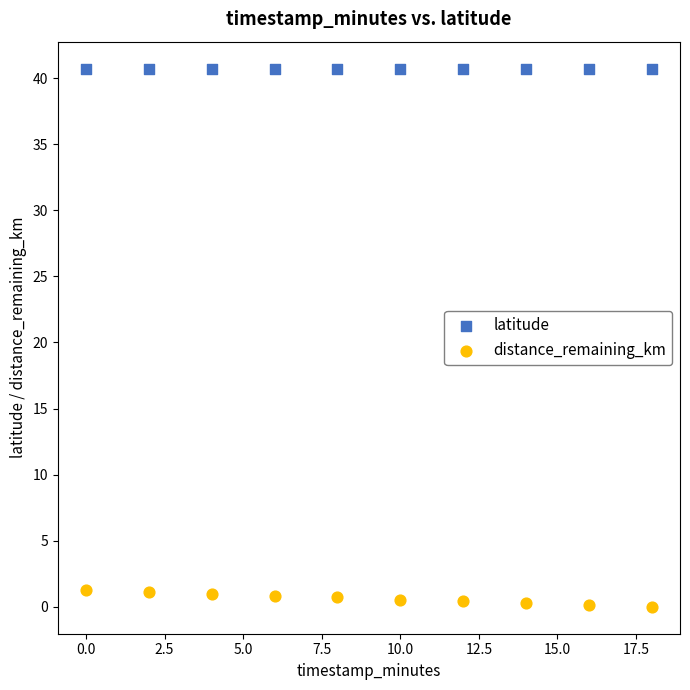

Which series contains the highest Y value?

latitude